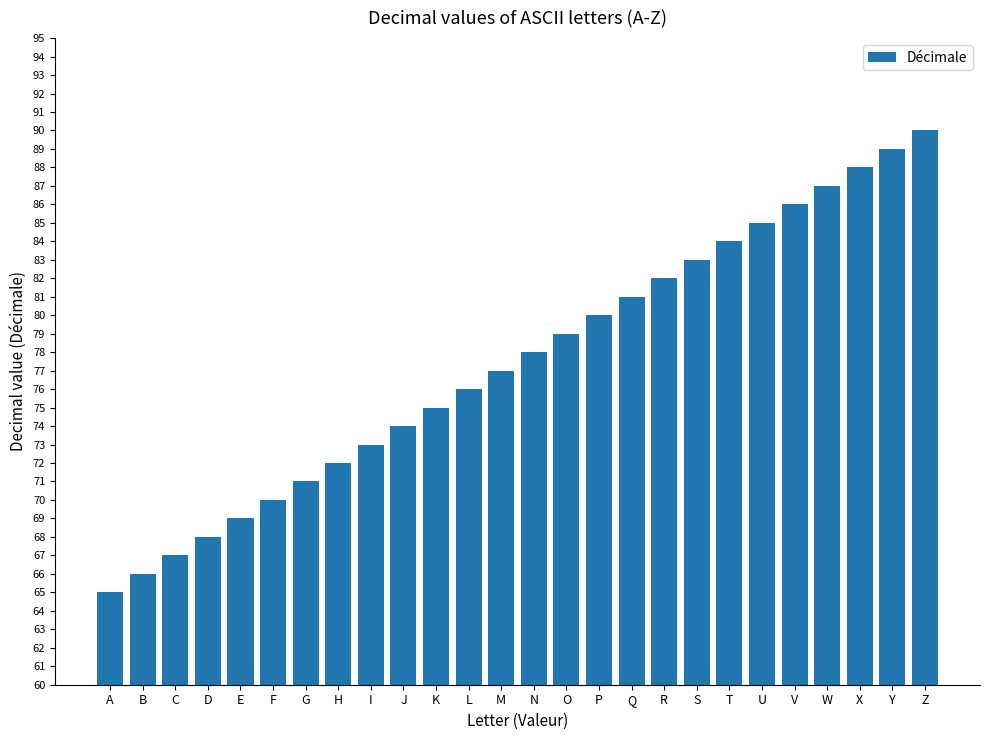

What is the value of the 18th bar from the left?

82